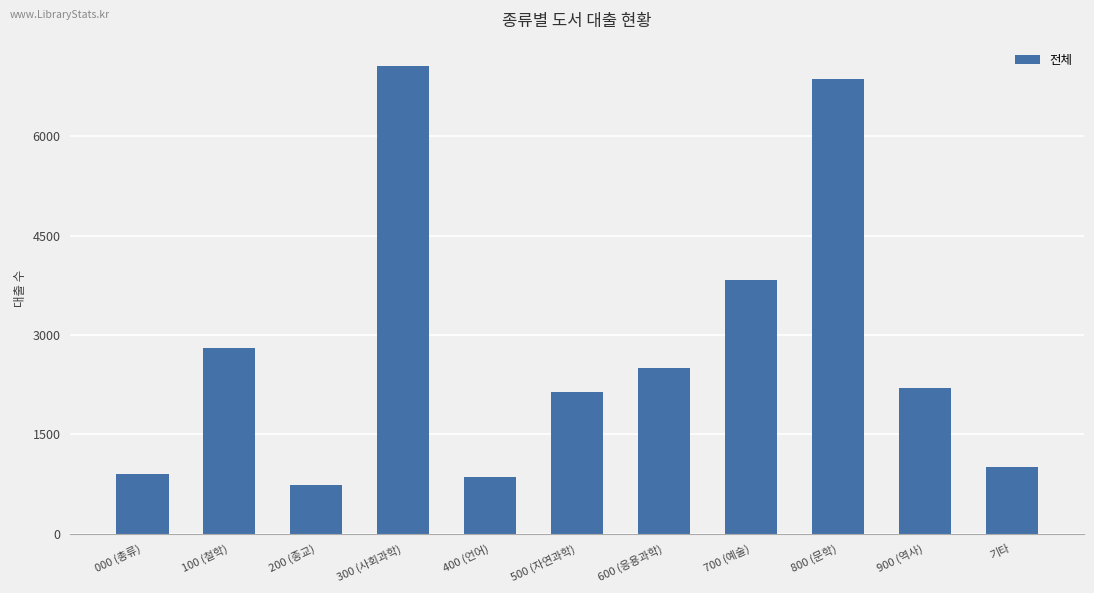

What is the sum of the values at 100 (철학) and 200 (종교)?

3530